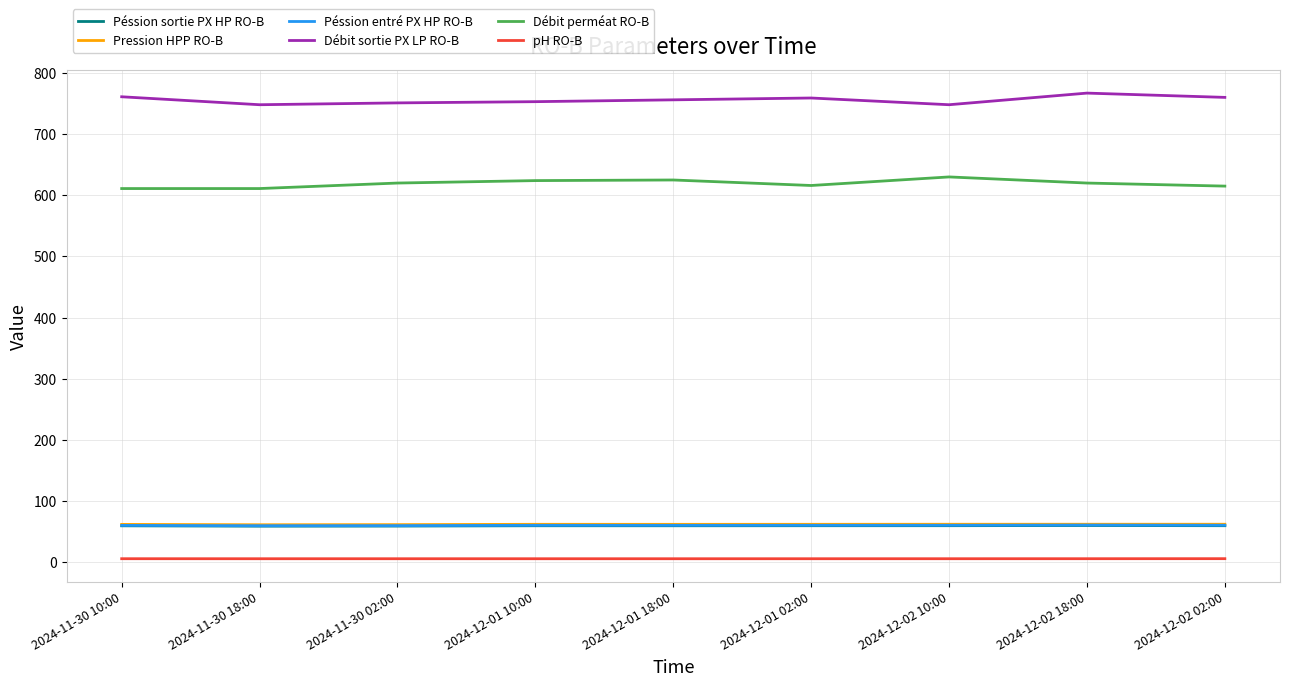

How many lines are shown in the chart?

6